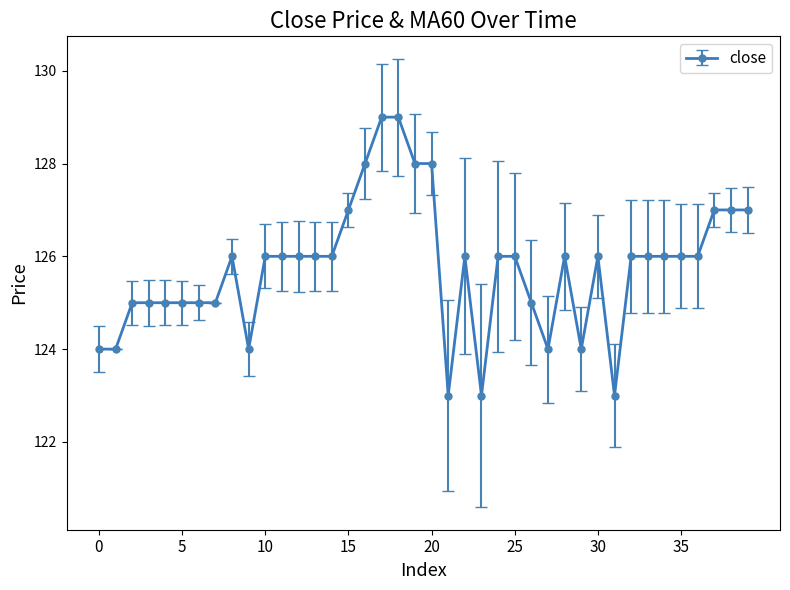

What is the value of the 13th point from the left?

126